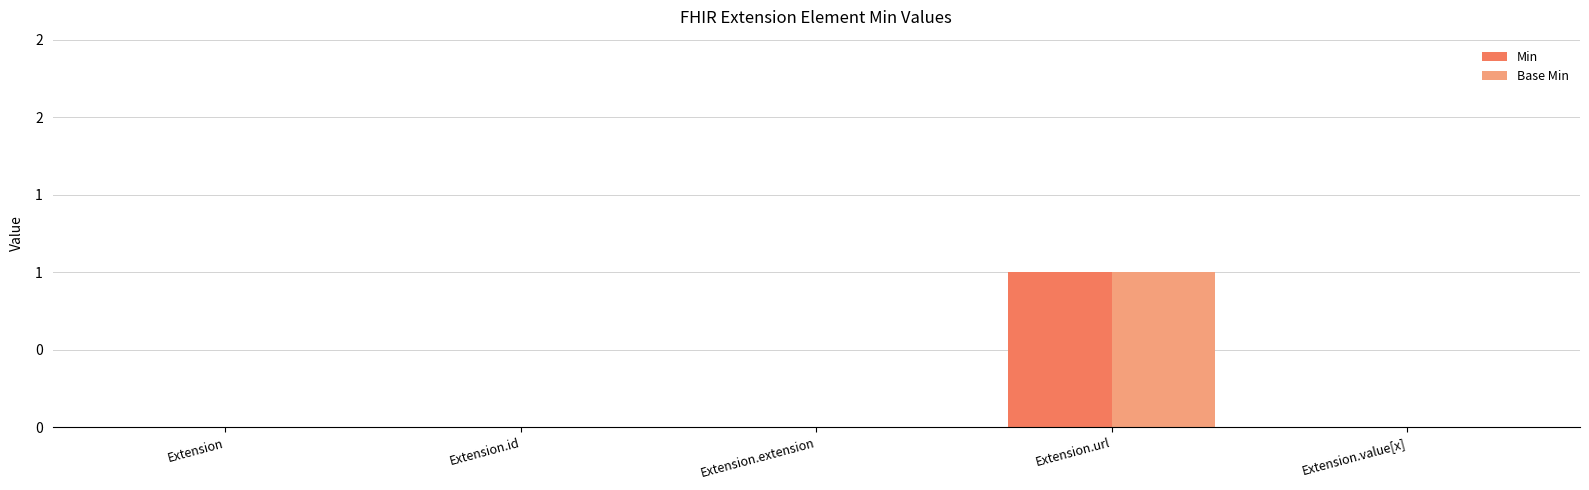

Reading left to right, extract all data points from this chart.

Min: 0	0	0	1	0
Base Min: 0	0	0	1	0